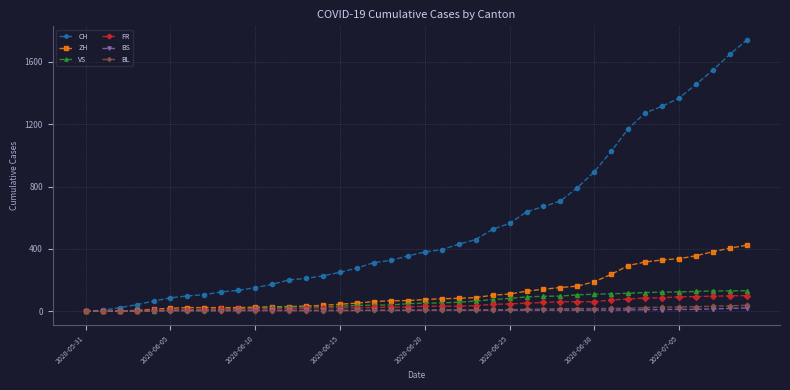

What is the greatest value displayed?

1741